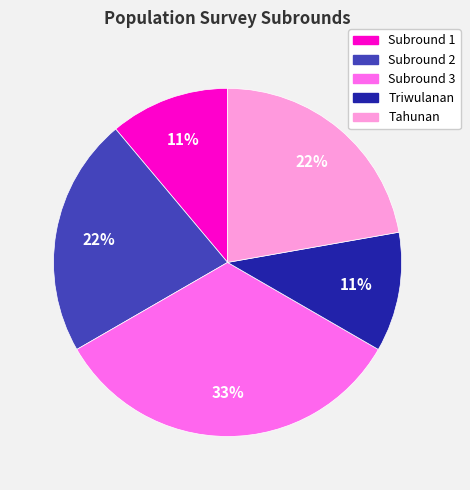

Which category has the biggest portion of the pie?

Subround 3